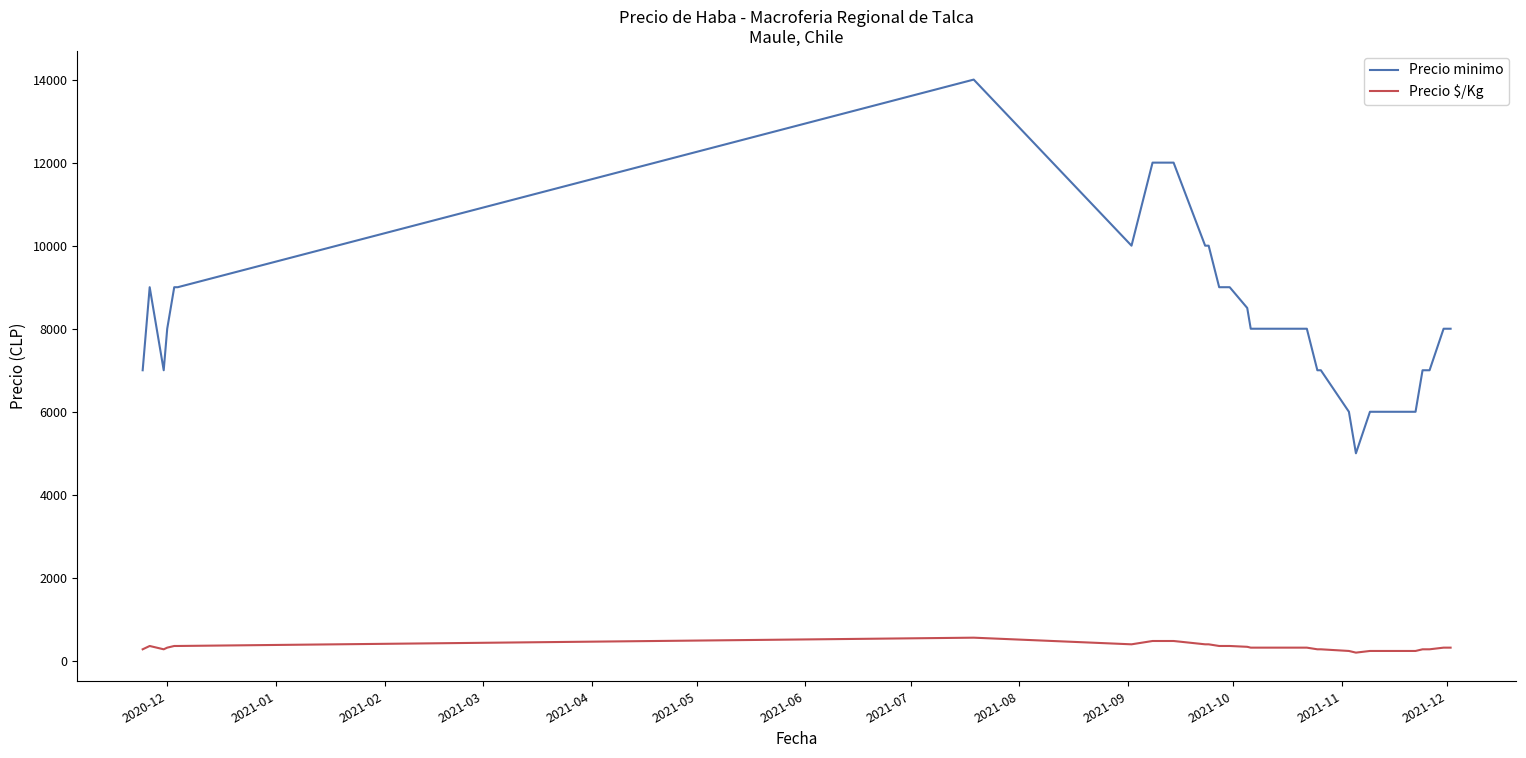

Which series has the largest range (max minus min)?

Precio minimo